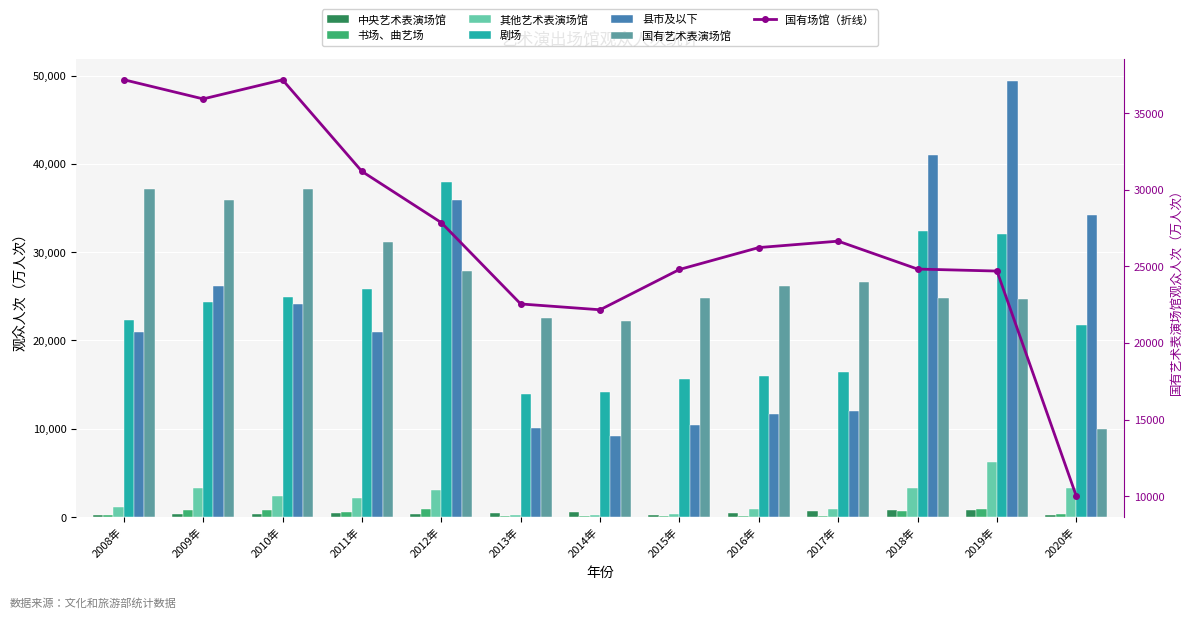

List the series in order of their peak value, lowest first.

中央艺术表演场馆, 书场、曲艺场, 其他艺术表演场馆, 国有艺术表演场馆, 剧场, 县市及以下